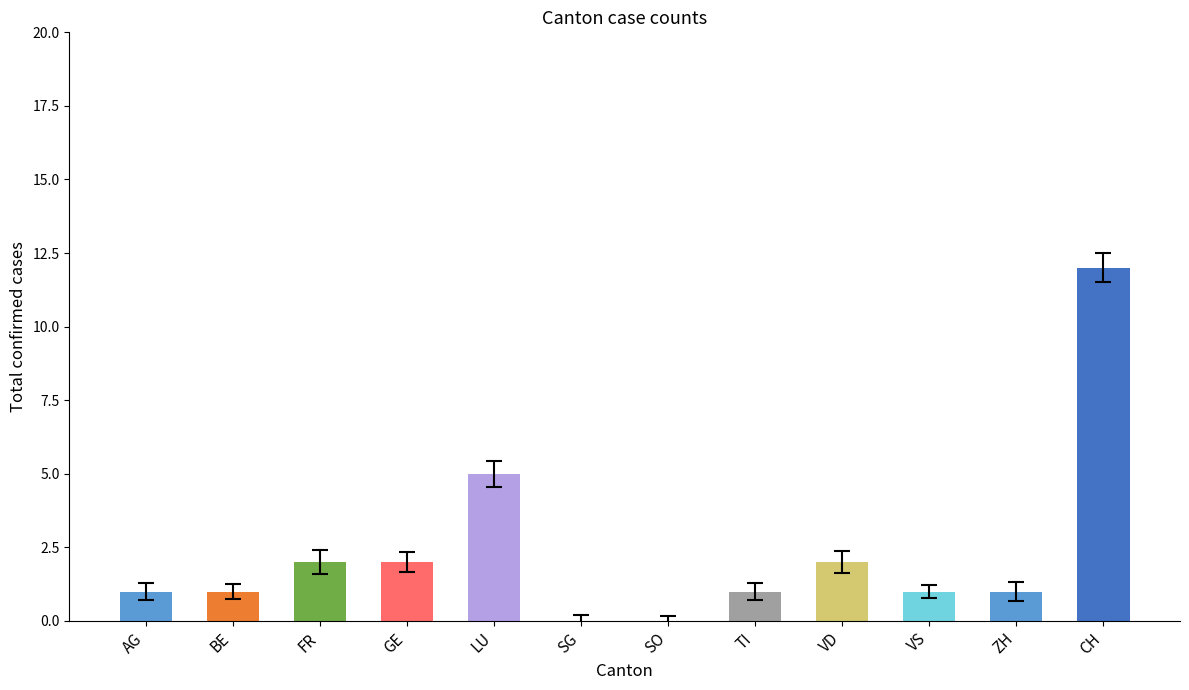

At which category does the chart reach its peak across all series?

CH